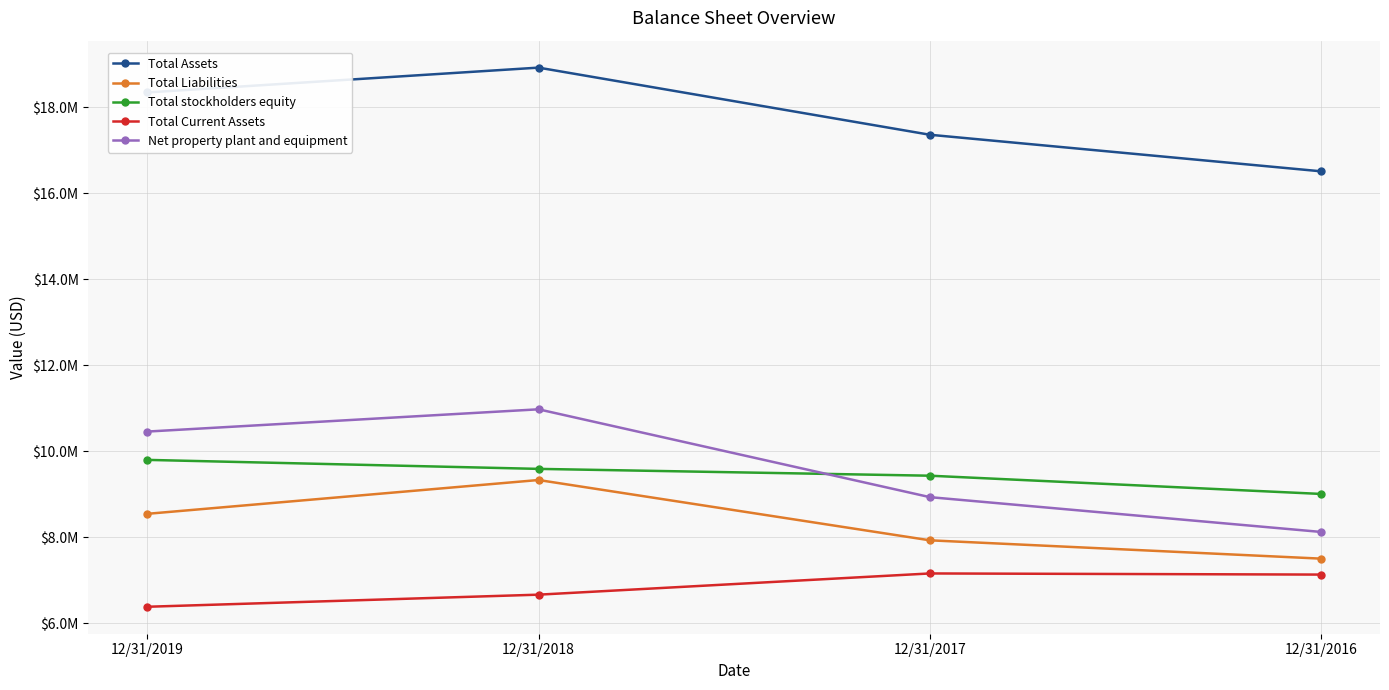

True or false: Total Assets and Total Current Assets cross at least once.

False